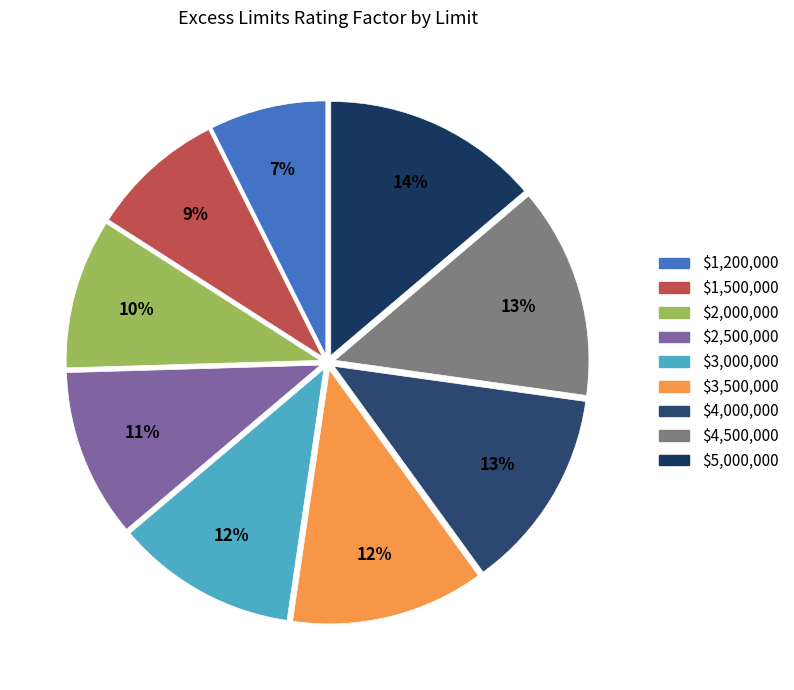

The $4,000,000 slice represents 4% of the pie. True or false?

False